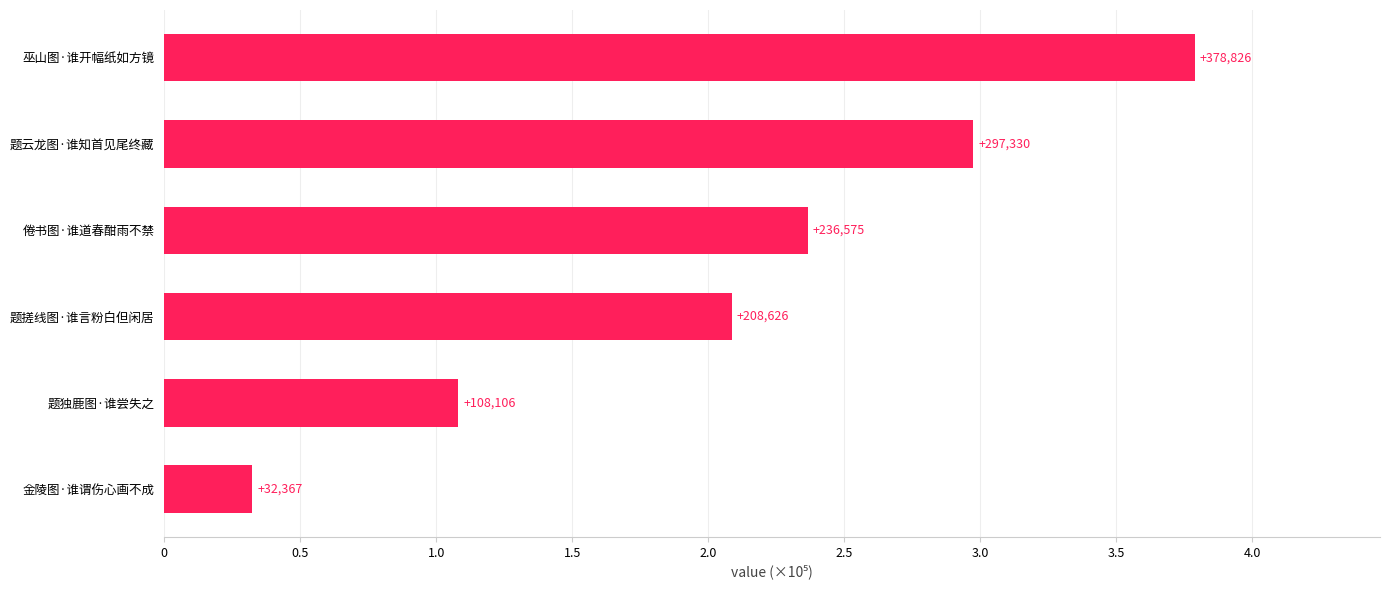

Does the chart contain stacked bars?

No